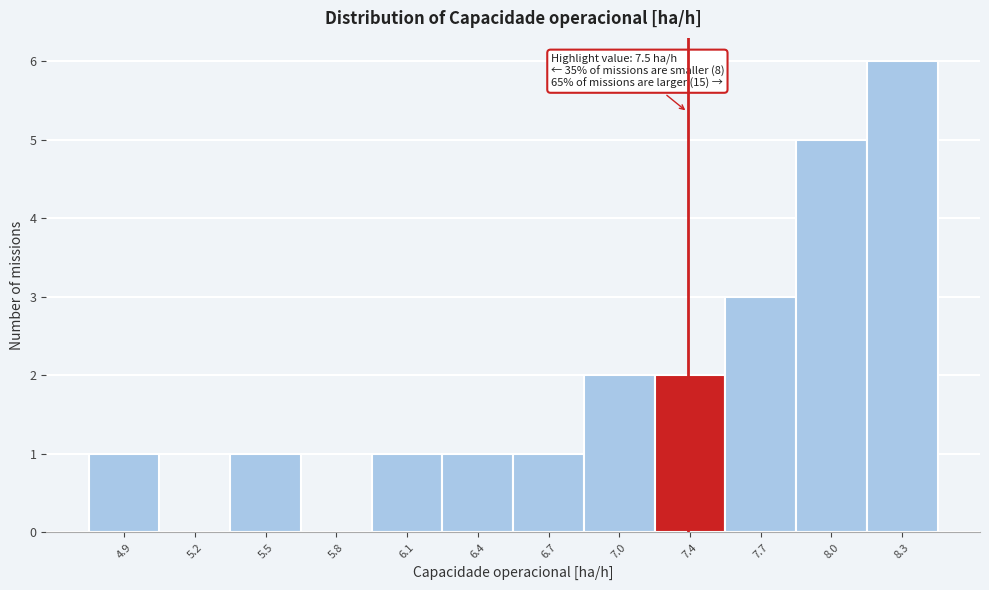

Reading left to right, what are all the values shown in this chart?

4.9=1	5.2=0	5.5=1	5.8=0	6.1=1	6.4=1	6.7=1	7.0=2	7.4=2	7.7=3	8.0=5	8.3=6